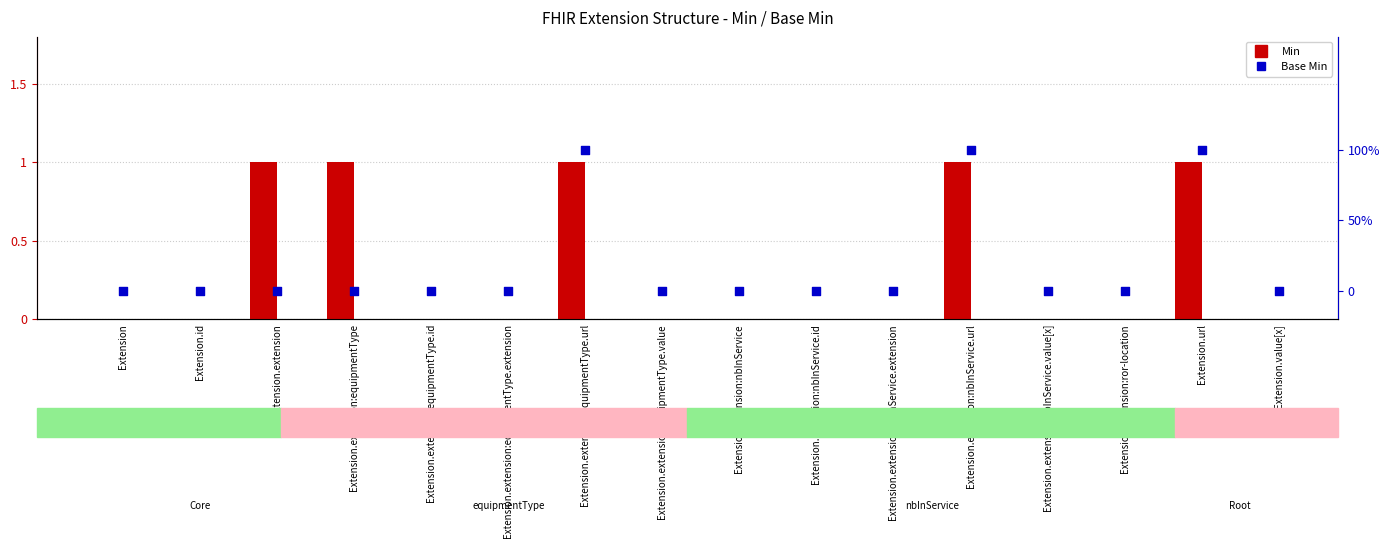

What are all the series names shown in the legend?

Min, Base Min